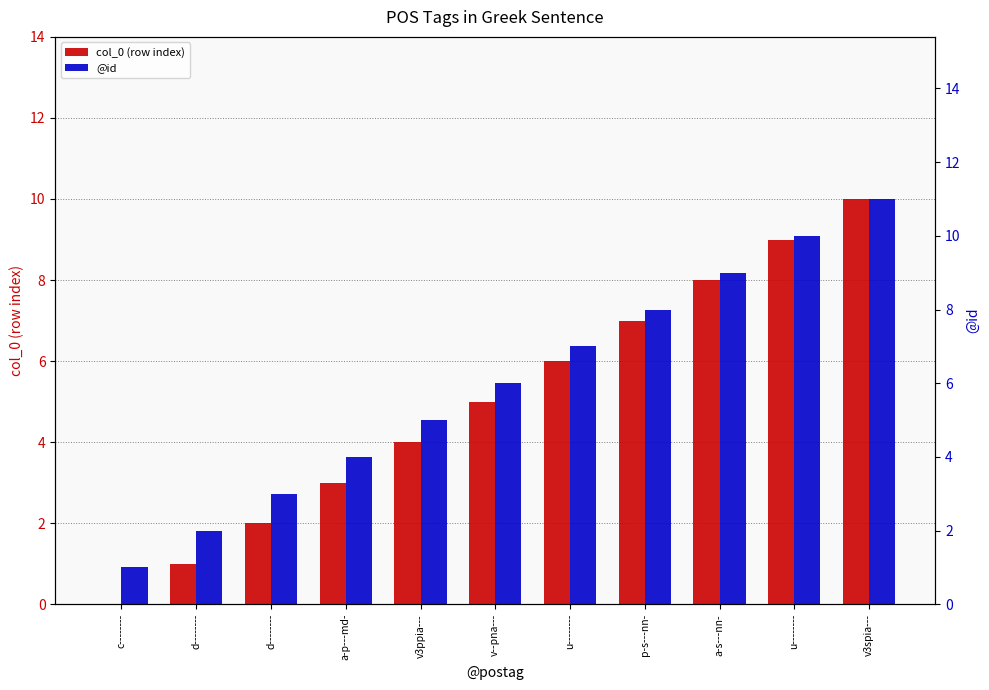

Read the col_0 (row index) value at a-p---md-.

3